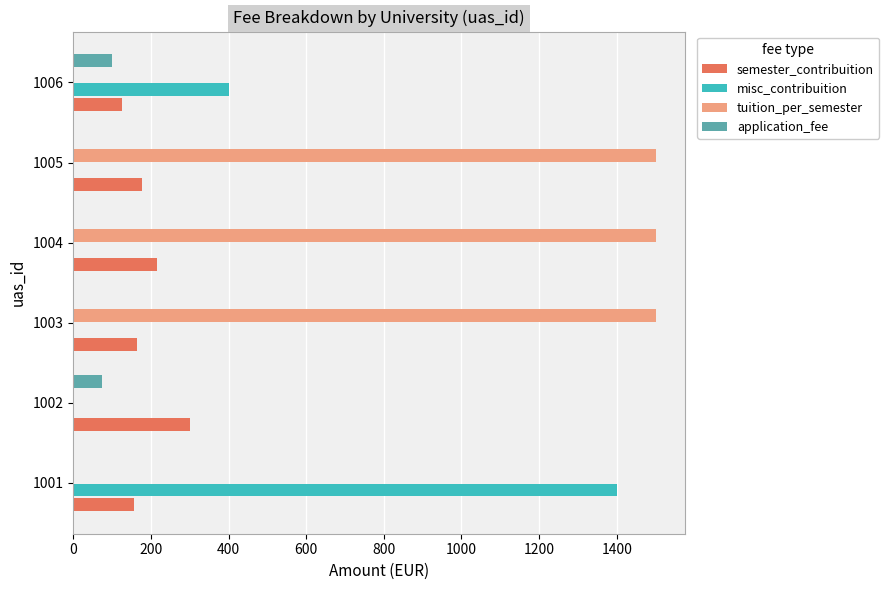

Which series changed the most between 1002 and 1005?

tuition_per_semester